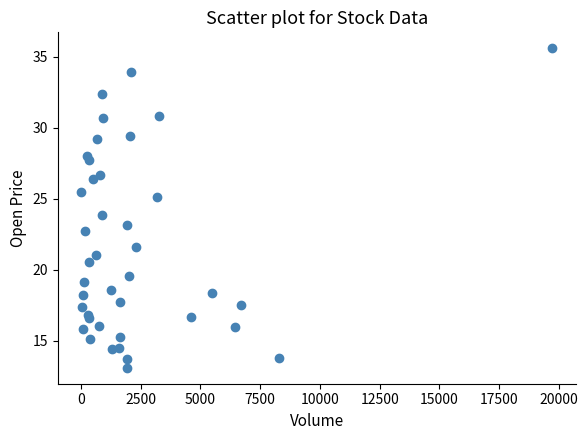

What is the range of Y values (max minus min)?

22.5